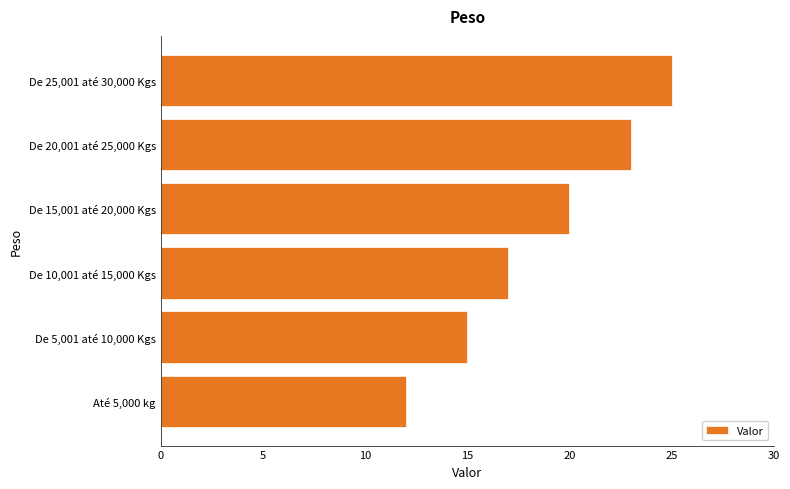

At which label is the value closest to 18?

De 10,001 até 15,000 Kgs